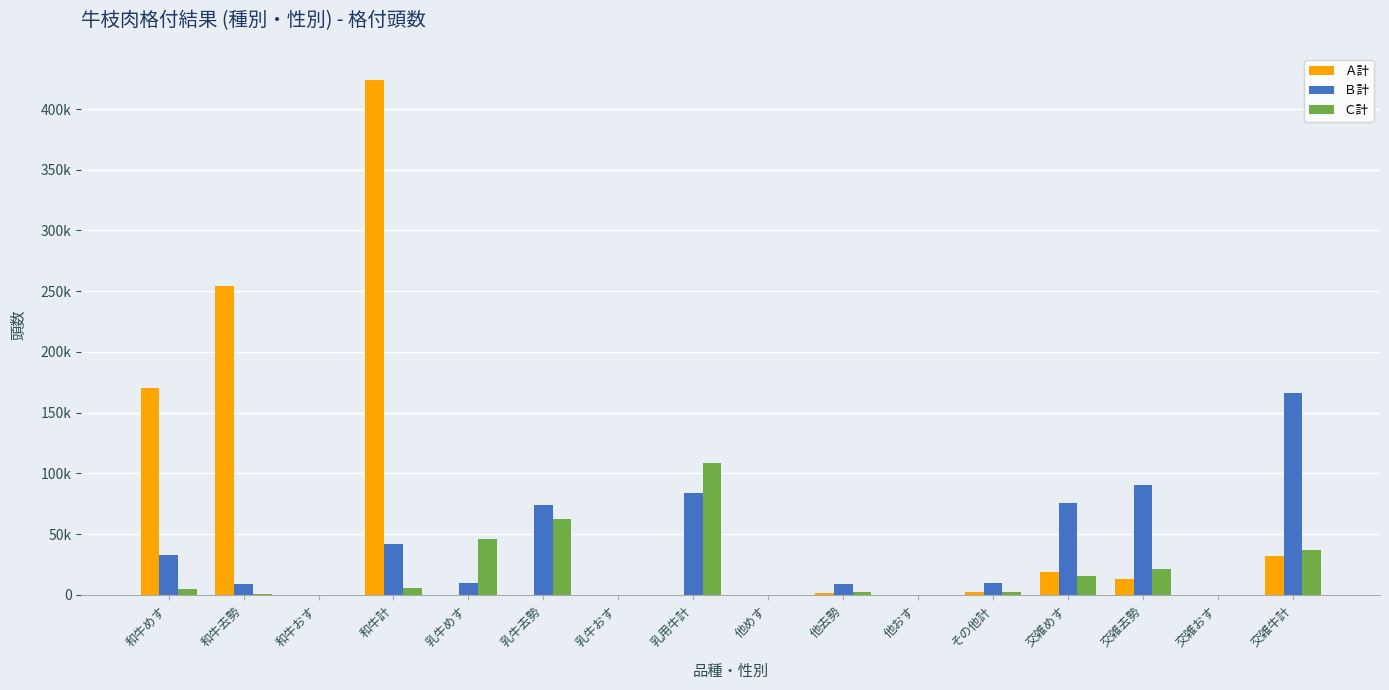

Which series has the largest total across all categories?

Ａ計